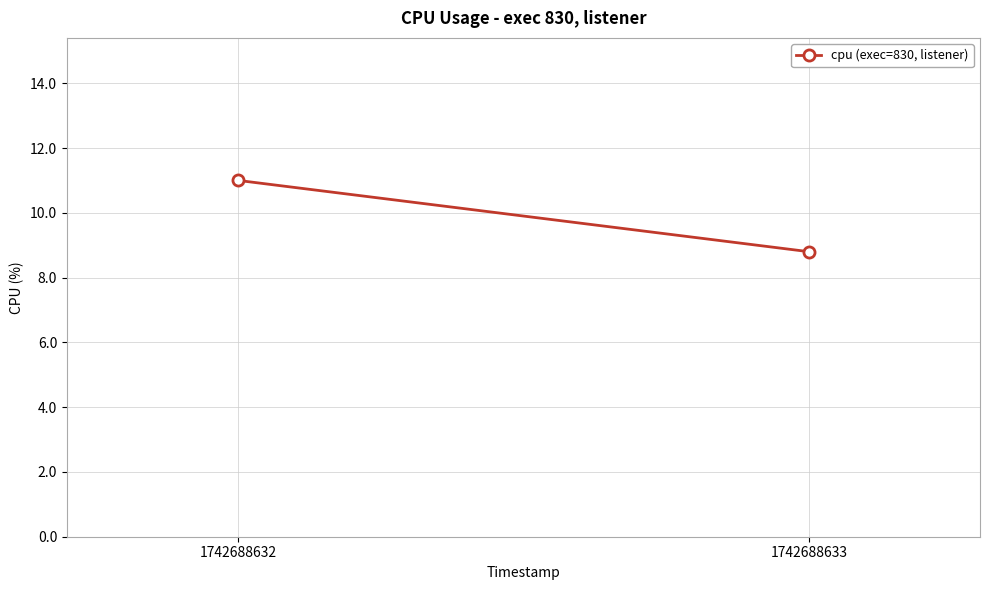

How many values are between 8 and 11?

2